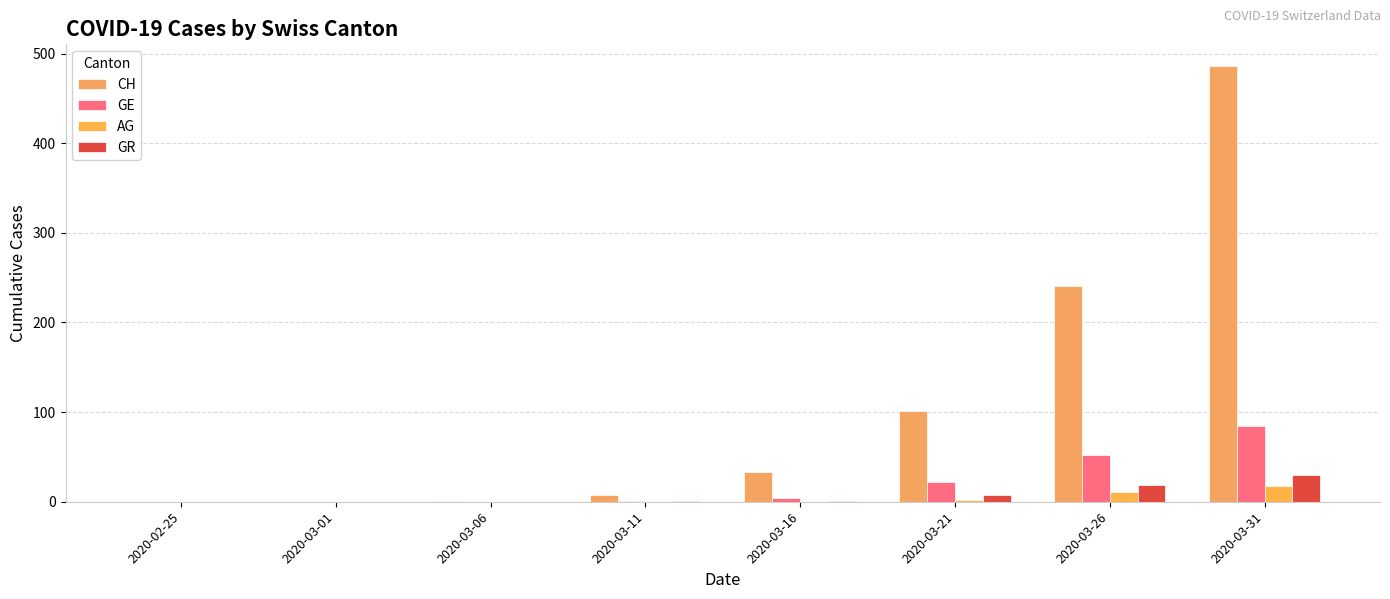

At how many categories does at least one series exceed 353?

1